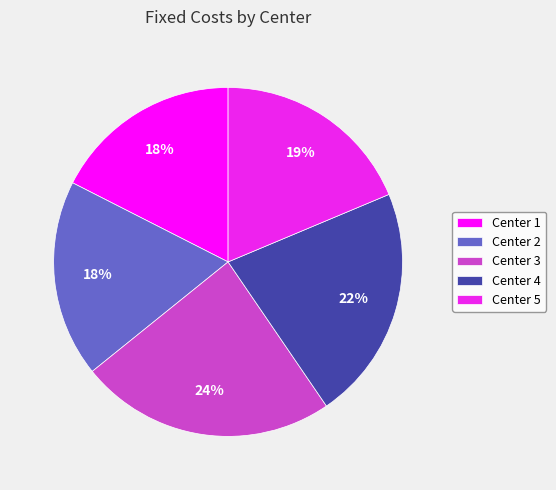

Approximately how many times larger is the value at Center 4 compared to Center 2?

1.2